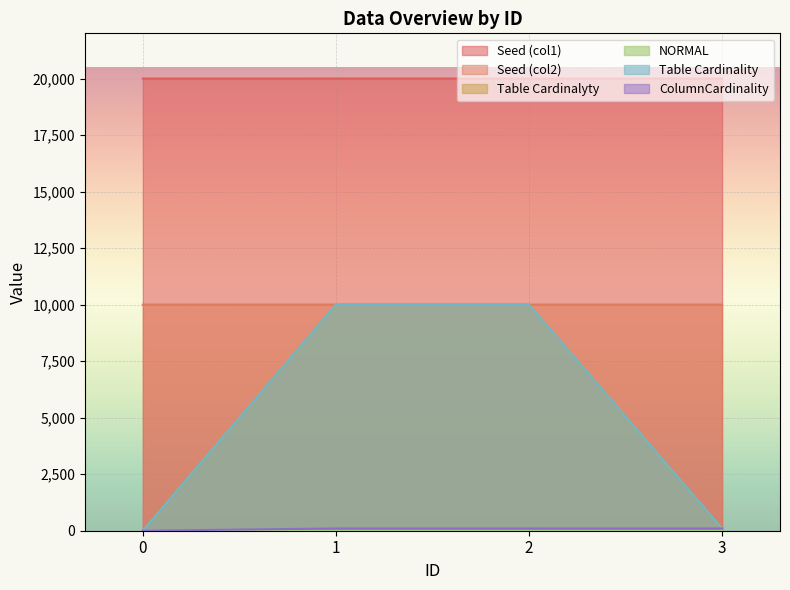

What is the value of the Table Cardinalyty point at the 4th from the left?

100